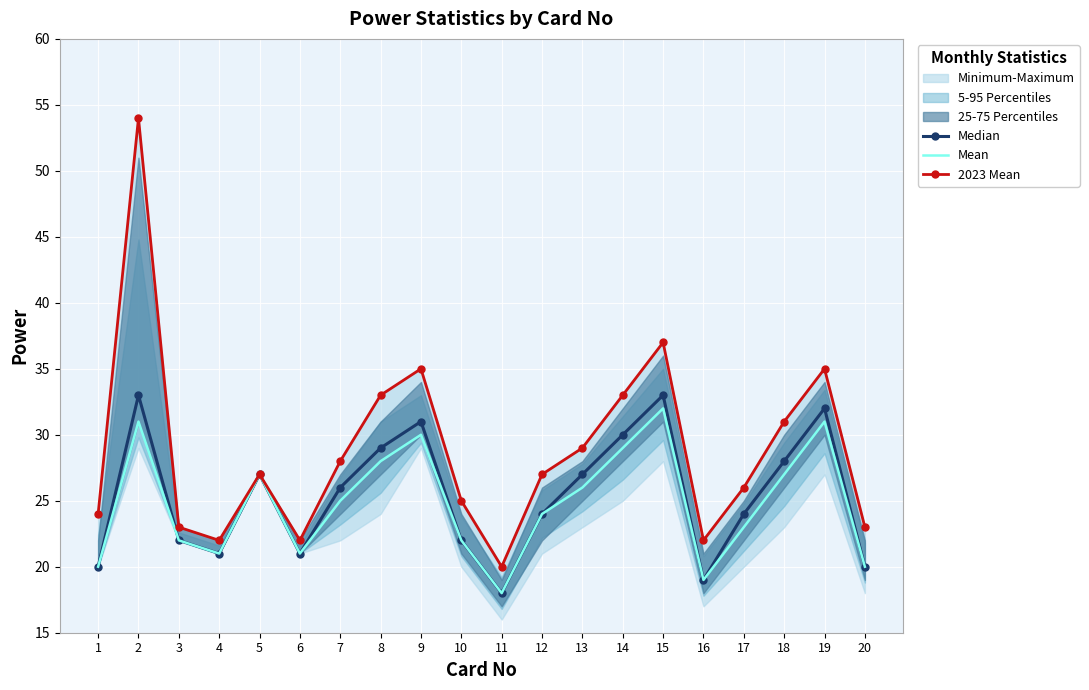

What is the total value across all series at 2?

118